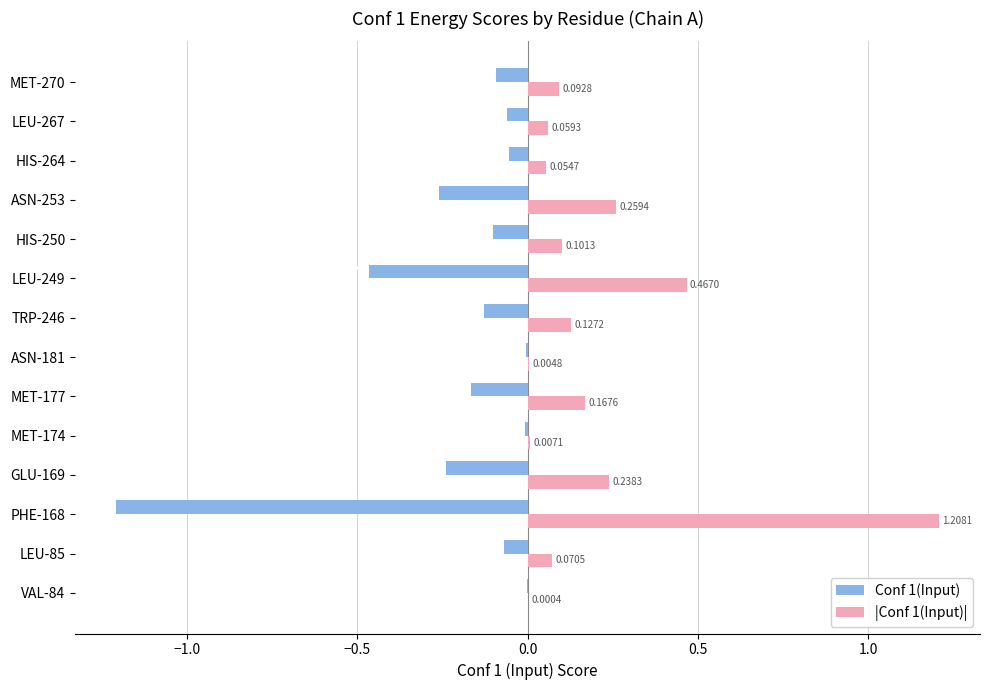

Is the value of |Conf 1(Input)| at MET-174 greater than the value of Conf 1(Input) at GLU-169?

Yes